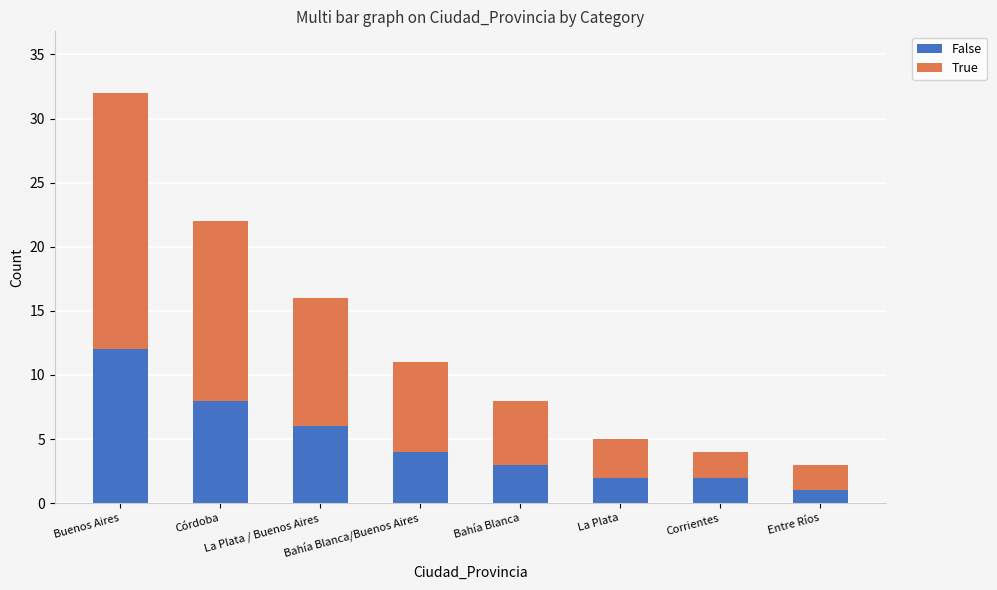

What is the highest value of the False series?

12